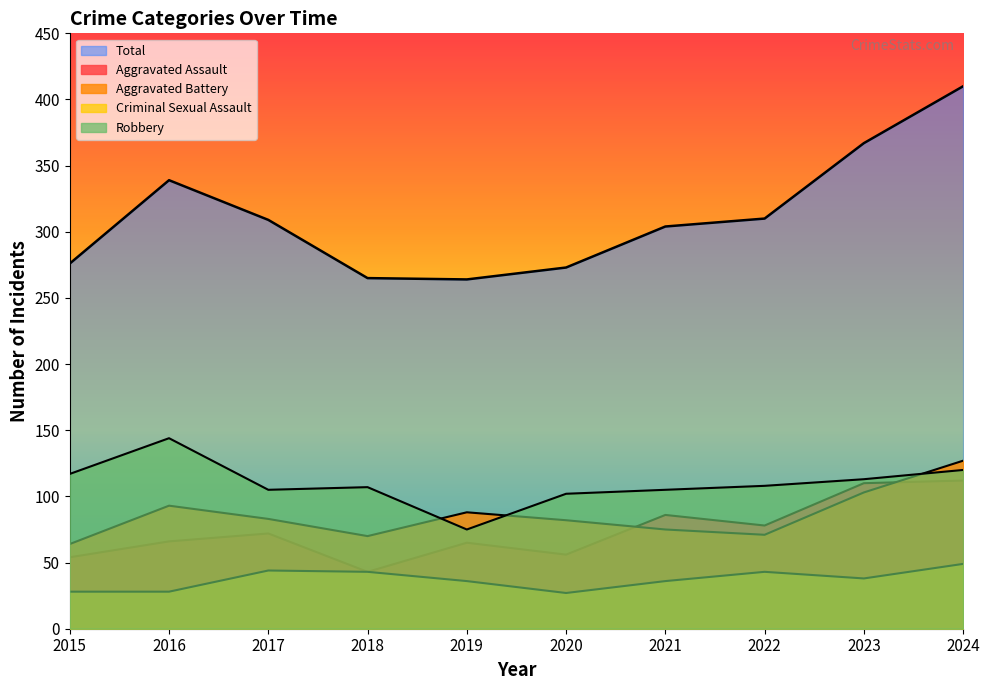

At which category does Robbery reach its first local valley?

2017